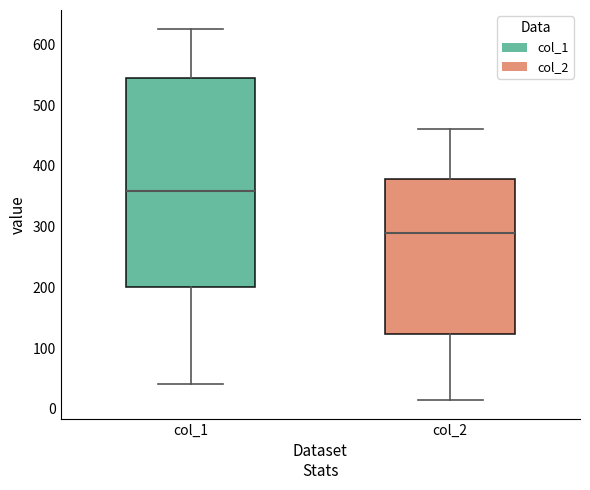

Which box is the tallest, from its lower edge to its upper edge?

col_1